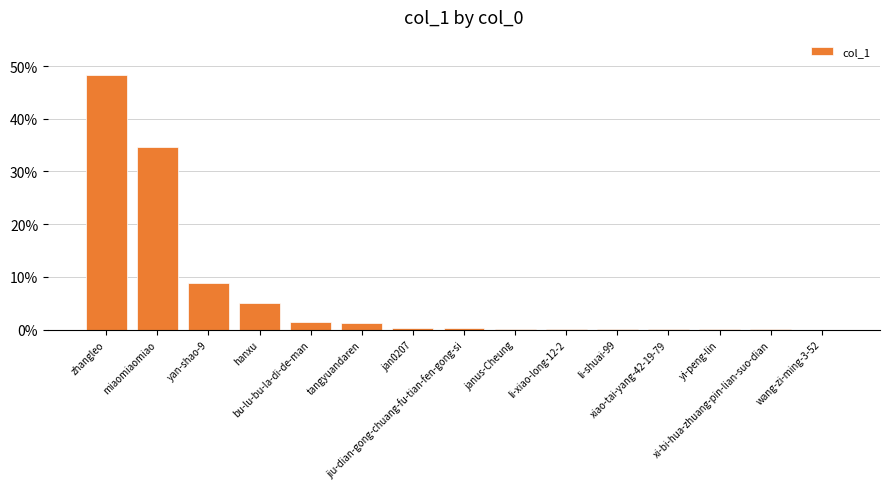

What is the sum of all values?

100.0